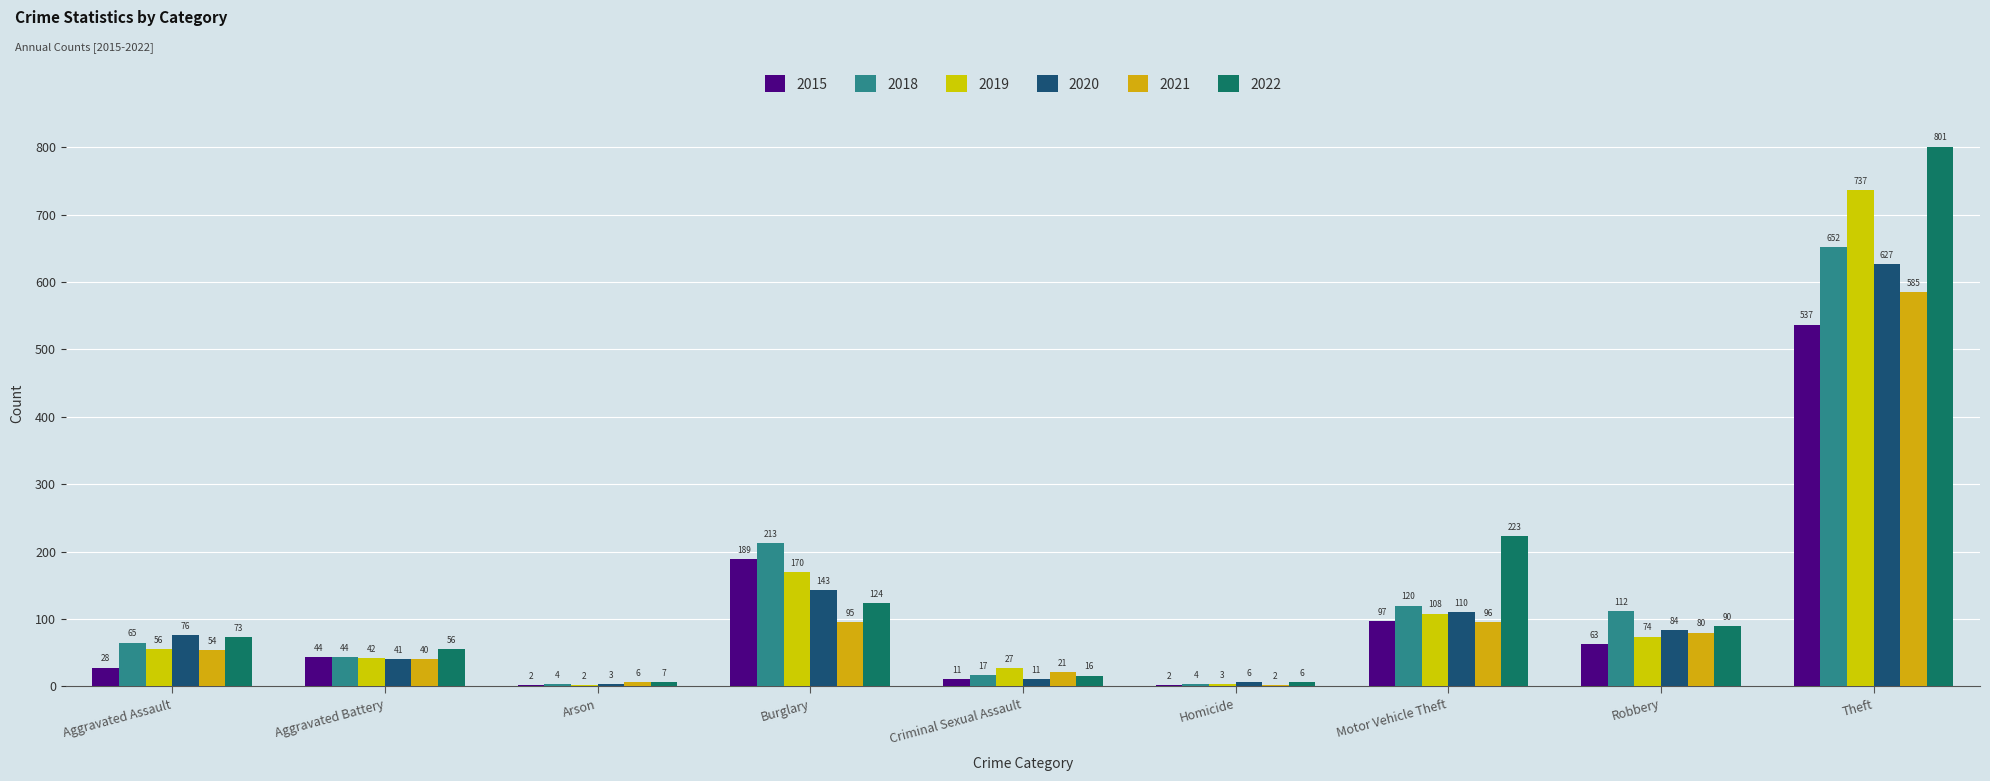

What is the sum of the 2022 values at Homicide and Theft?

807